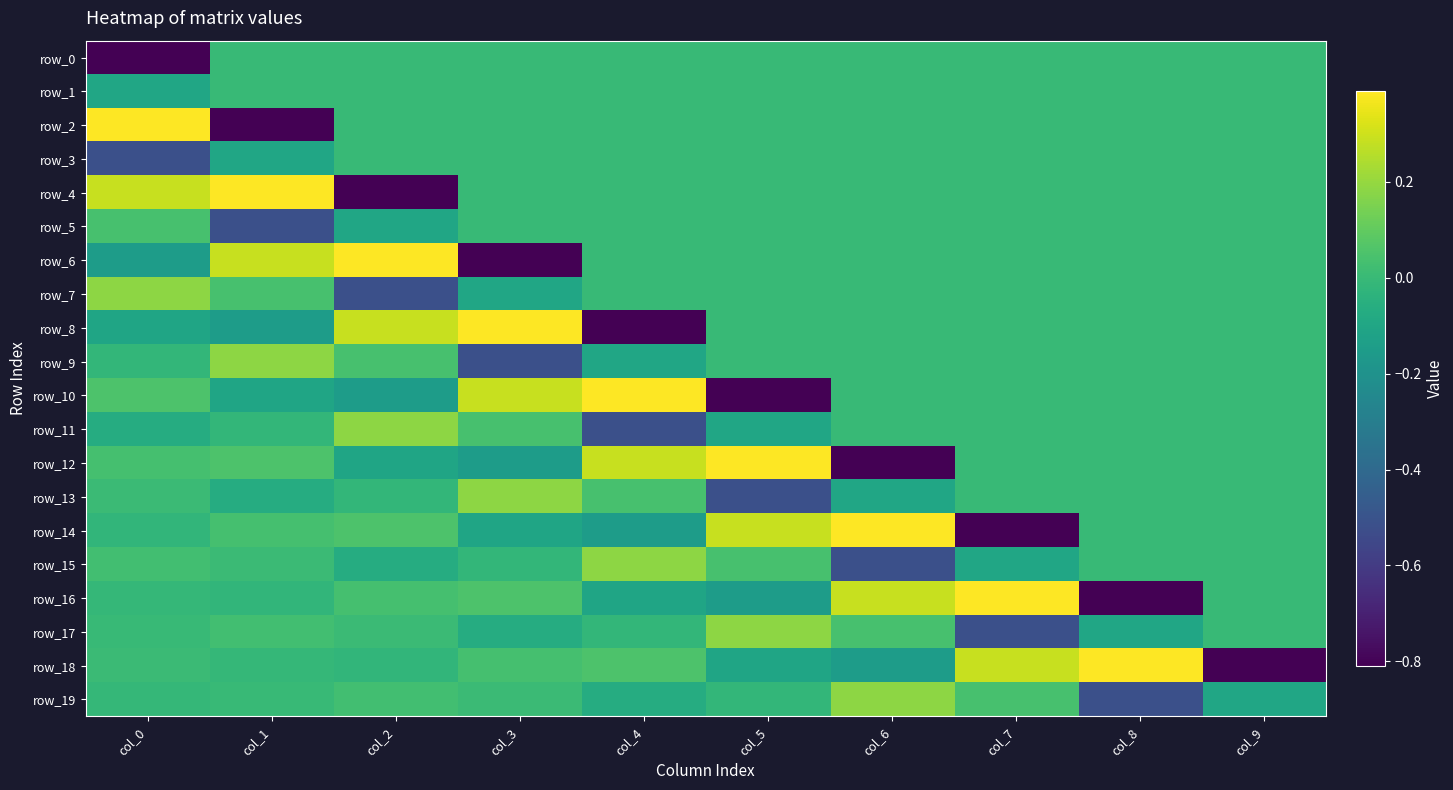

What is the sum of all row_17 values?

-0.4